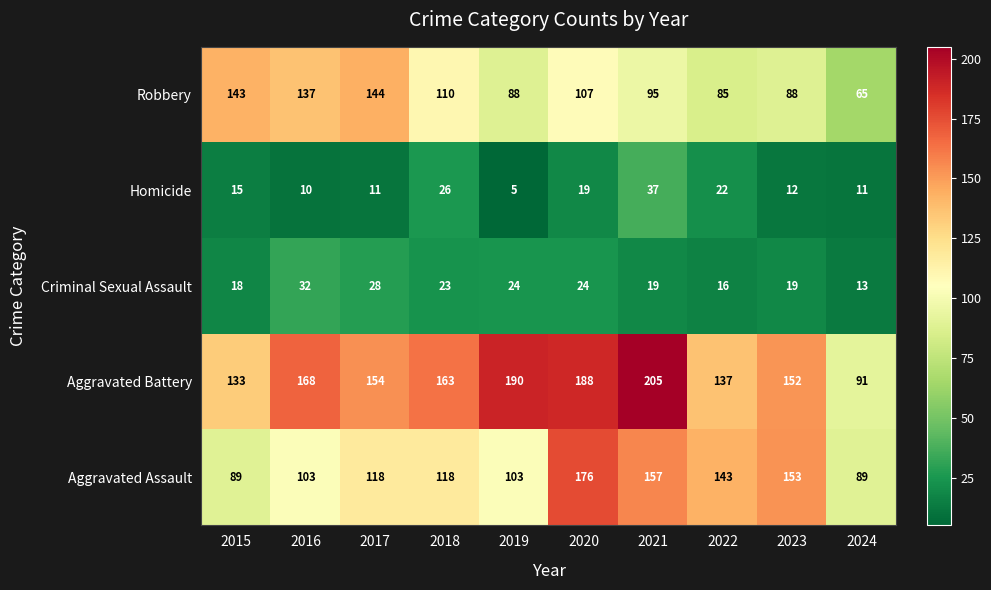

The Aggravated Assault series shows 157 at 2021. True or false?

True